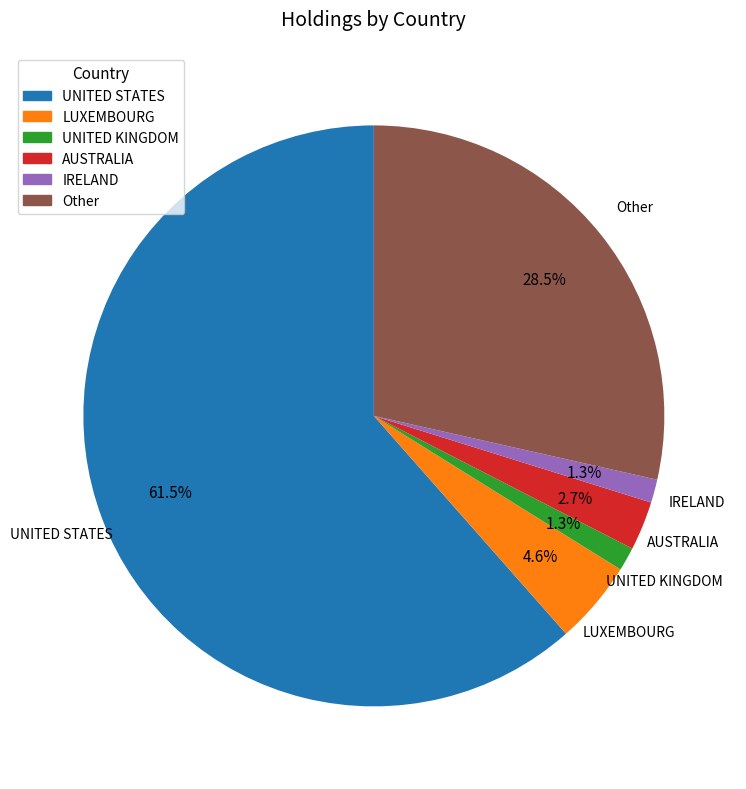

How many slices are in this pie chart?

6